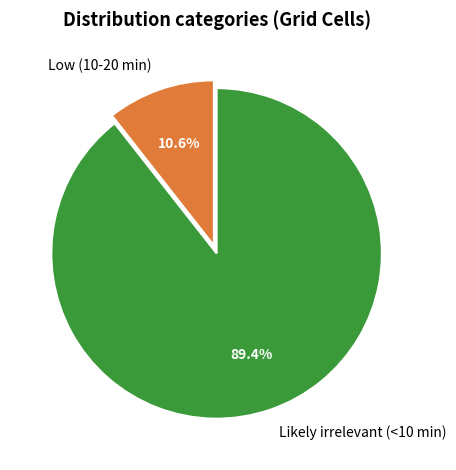

To the nearest percent, what is the average slice percentage?

50%